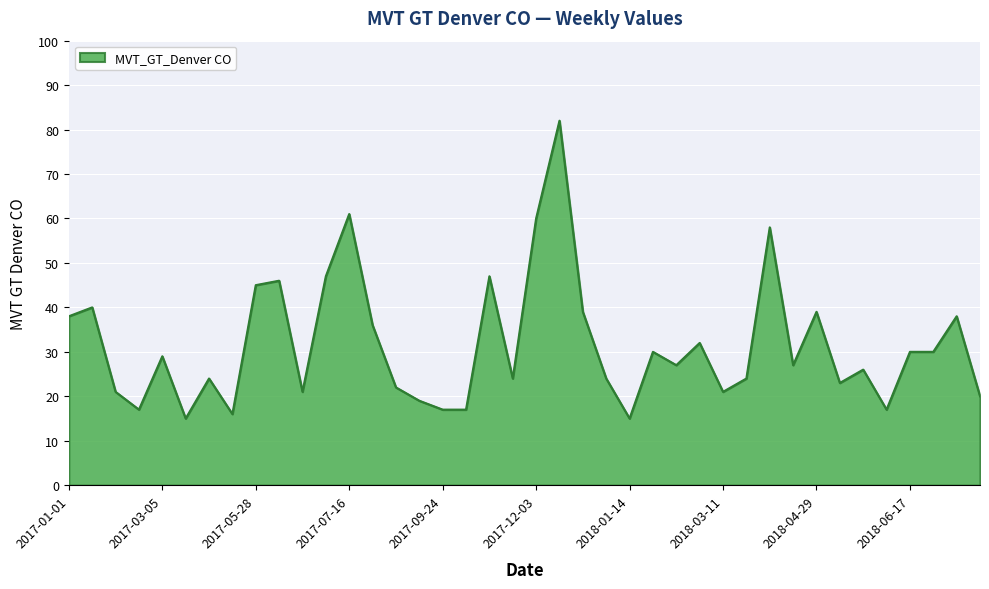

Reading left to right, list all the values displayed in this chart.

38	40	21	17	29	15	24	16	45	46	21	47	61	36	22	19	17	17	47	24	60	82	39	24	15	30	27	32	21	24	58	27	39	23	26	17	30	30	38	20